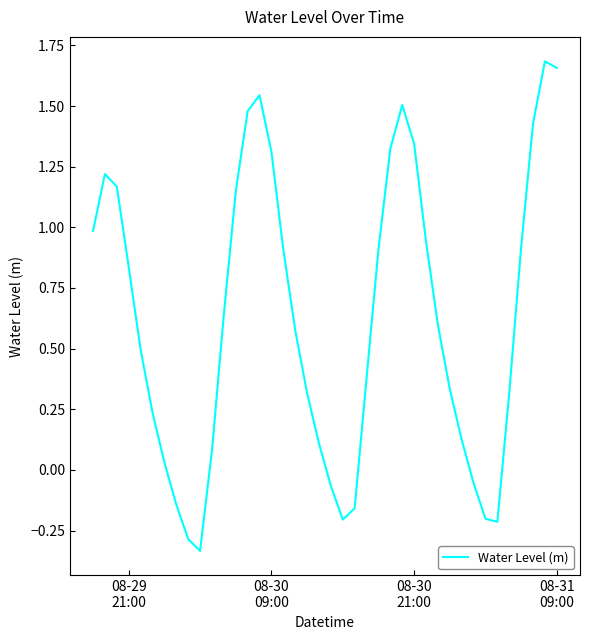

What is the sum of all values?

24.9